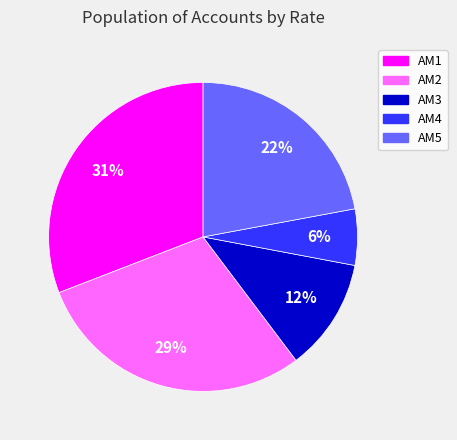

Is it true that AM1 is 23% of the pie?

False